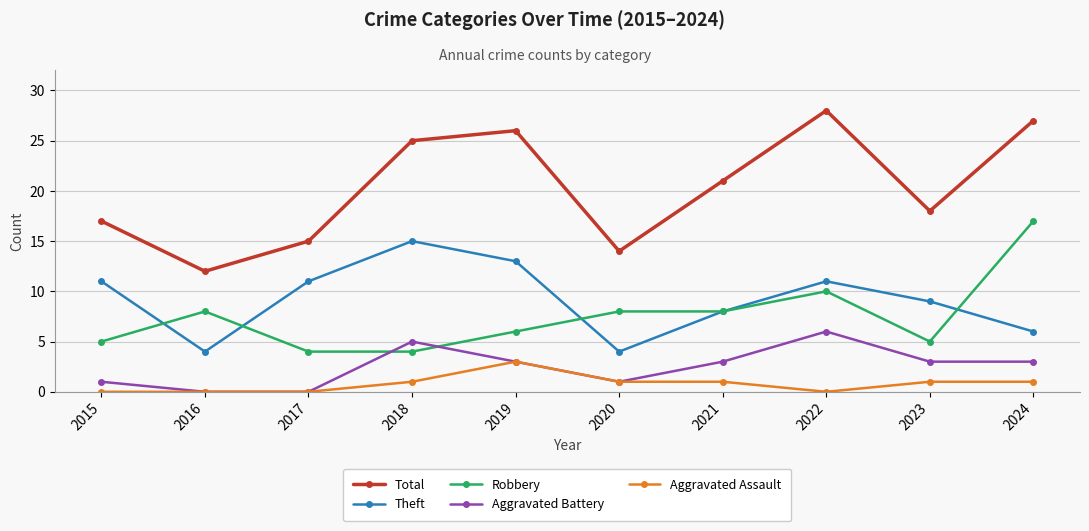

What is the difference between the second highest and minimum values in the Aggravated Assault series?

1